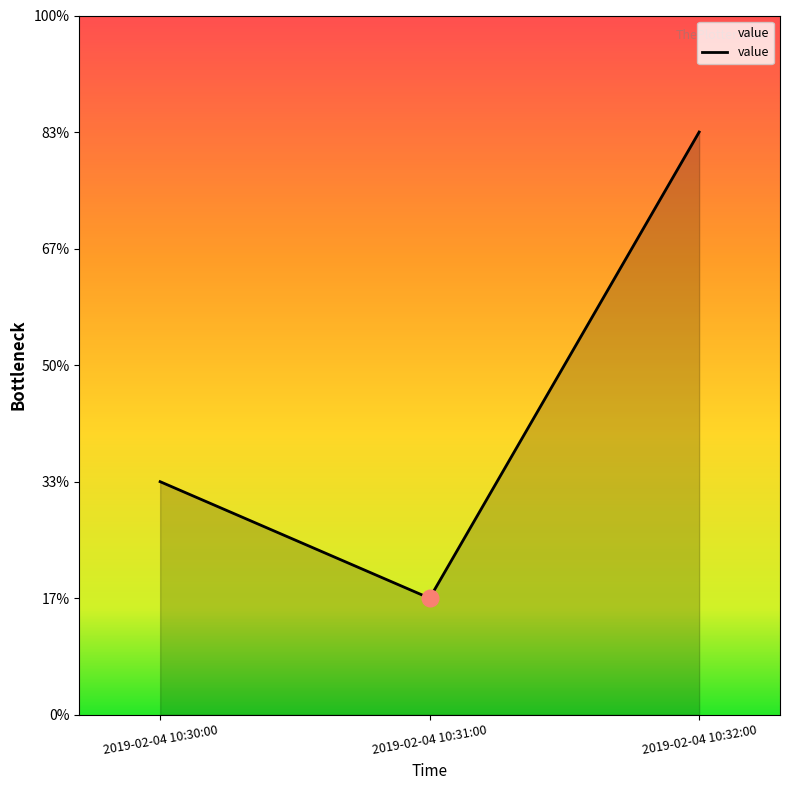

Does the chart display data point markers on the line(s)?

No